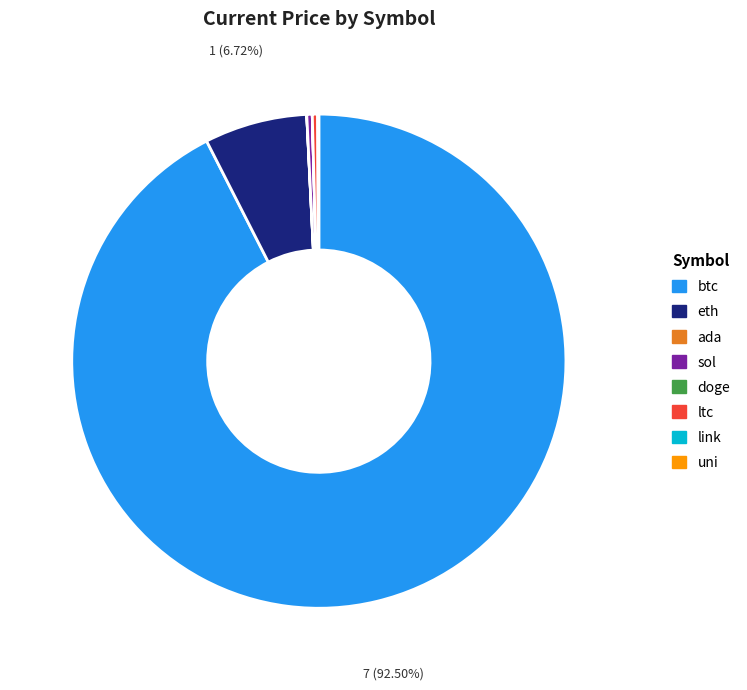

To the nearest percent, what percentage of the pie is eth?

7%